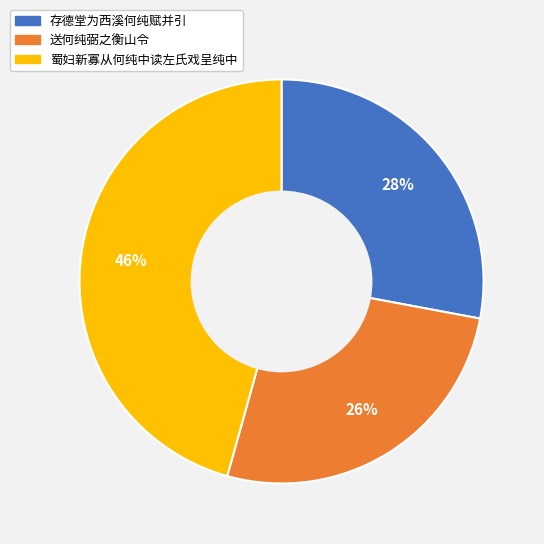

What is the ratio of the value at 蜀妇新寡从何纯中读左氏戏呈纯中 to the value at 存德堂为西溪何纯赋并引?

1.6